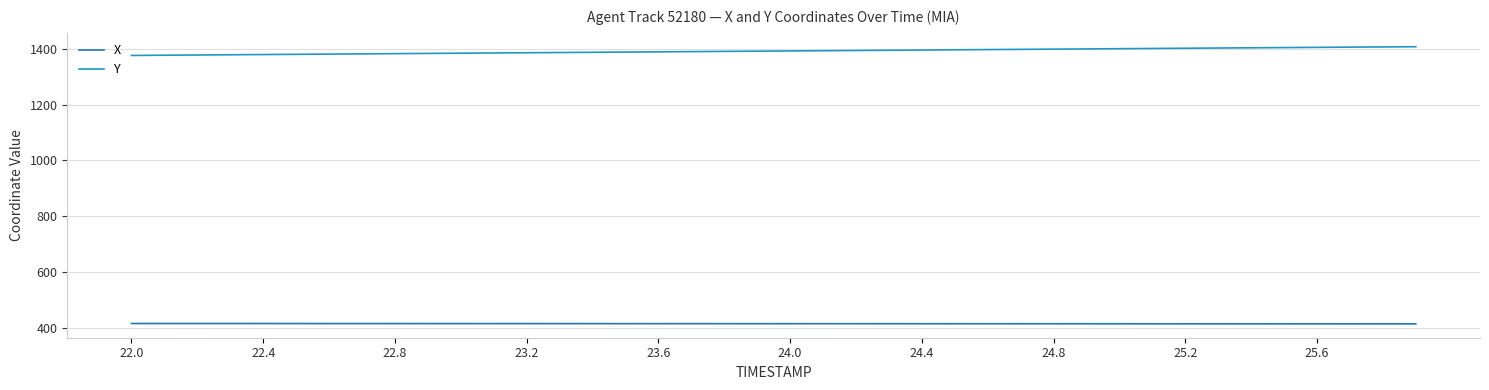

At how many categories does at least one series exceed 1246?

40